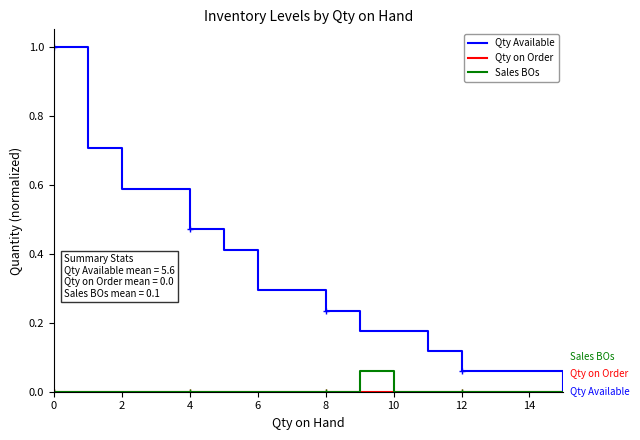

How many lines are shown in the chart?

3